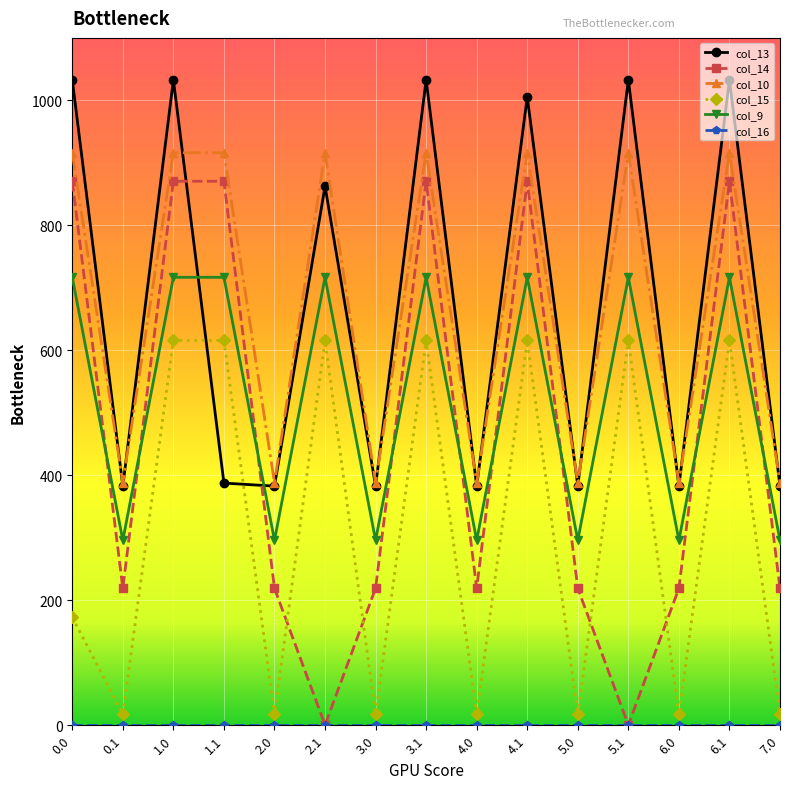

What is the highest value of the col_15 series?

615.9